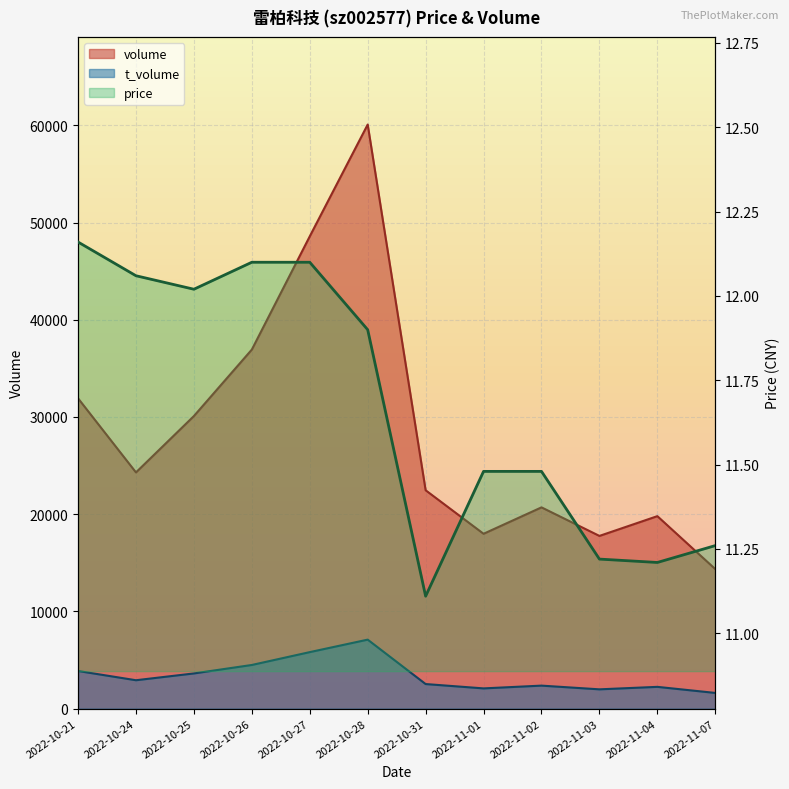

Is it true that t_volume equals 5812.0 at 2022-10-27?

True